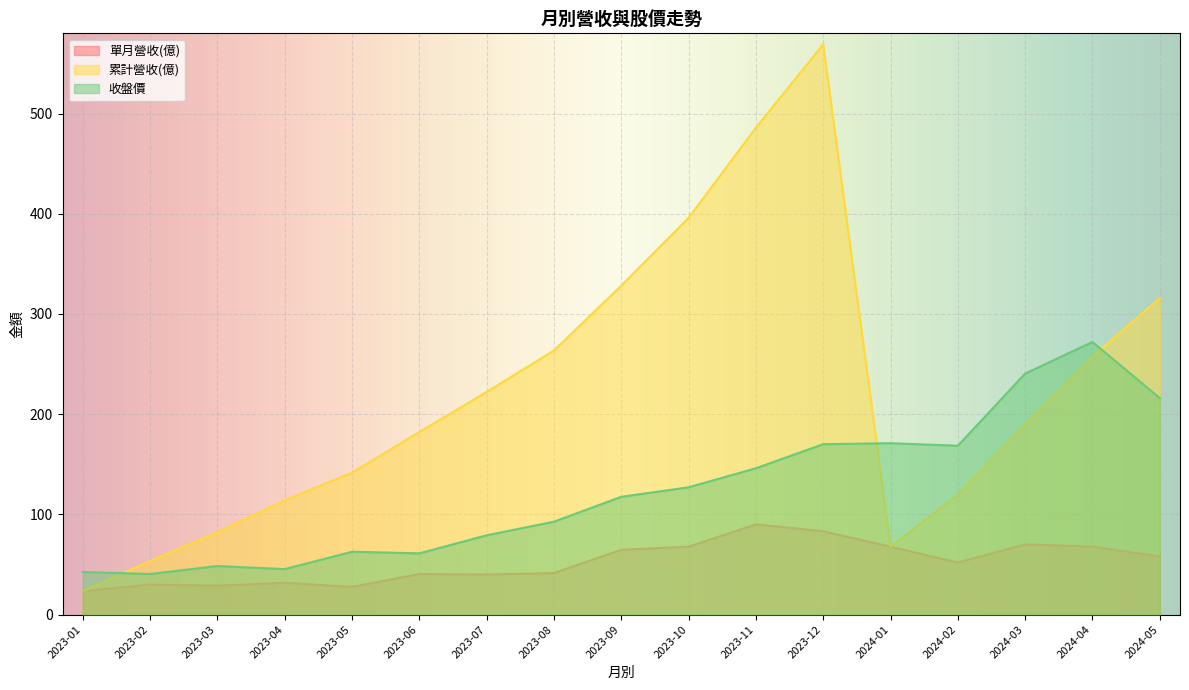

Between 2024-01 and 2024-04, which is larger?

2024-04